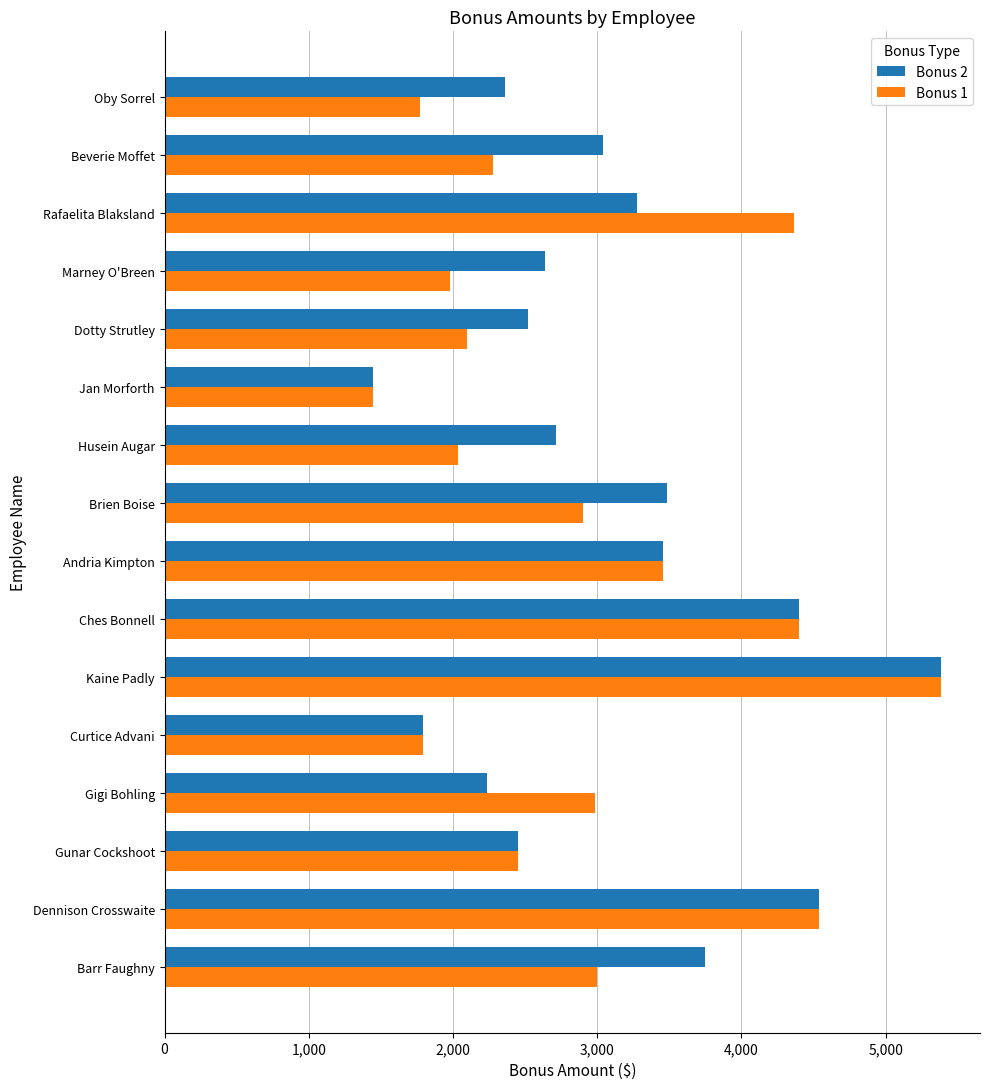

What is the spread (max minus min) of values at Beverie Moffet?

759.7